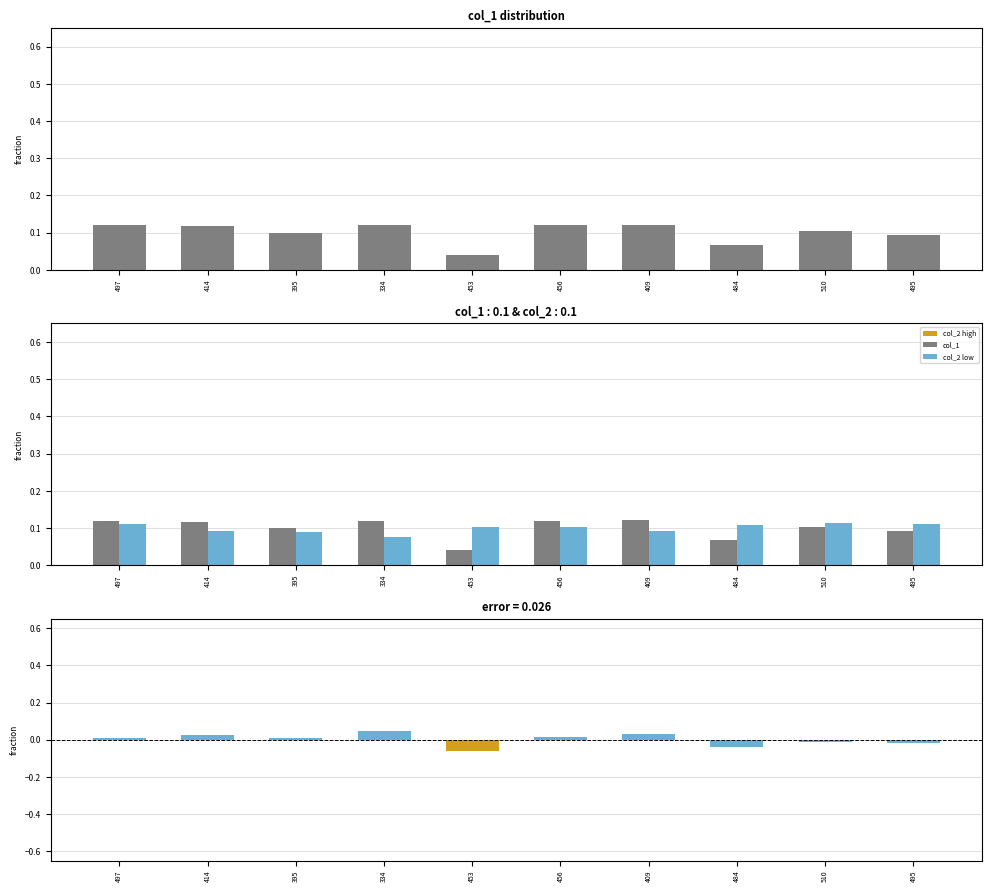

Reading right to left, extract all data points from this chart.

col_1: 495=0.1	510=0.1	484=0.1	409=0.1	456=0.1	453=0.0	334=0.1	395=0.1	414=0.1	497=0.1
col_2: 495=0.1	510=0.1	484=0.1	409=0.1	456=0.1	453=0.1	334=0.1	395=0.1	414=0.1	497=0.1
difference: 495=-0.0	510=-0.0	484=-0.0	409=0.0	456=0.0	453=-0.1	334=0.0	395=0.0	414=0.0	497=0.0